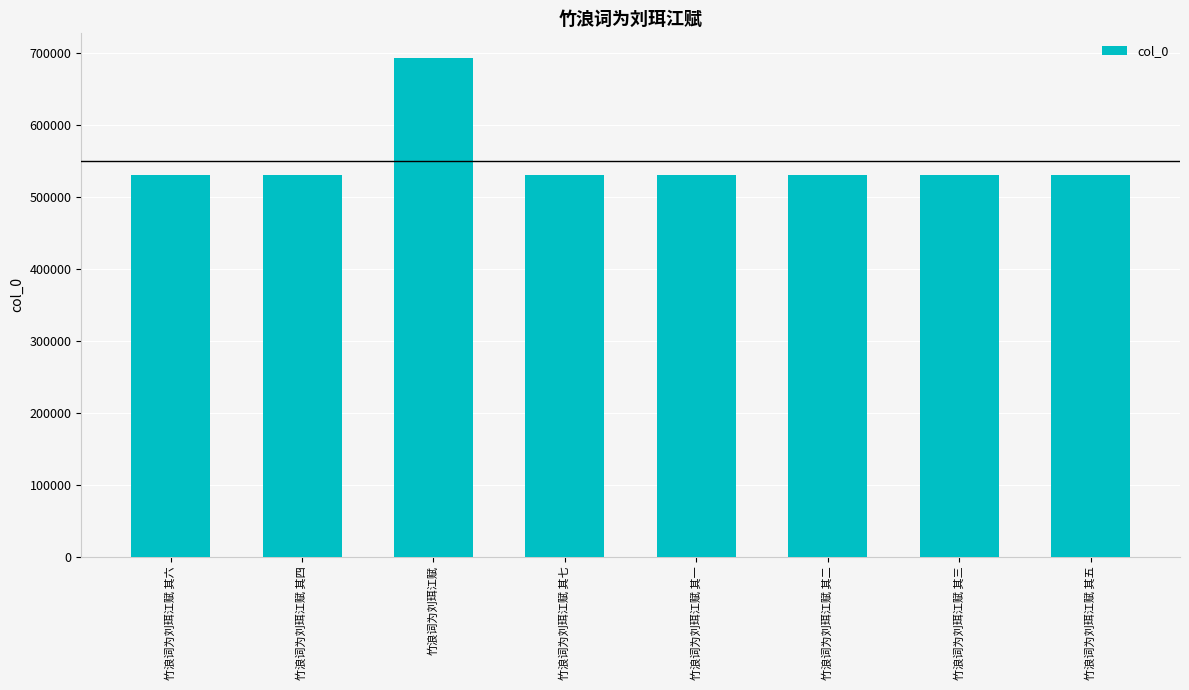

Count the number of data series in this chart.

1